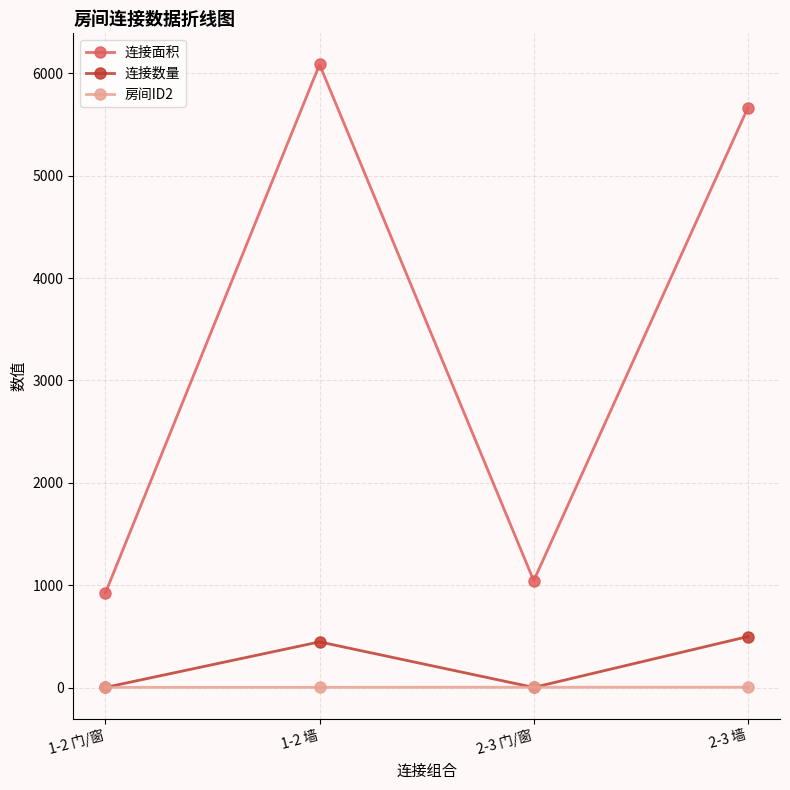

What is the difference between the 连接数量 values at 1-2 墙 and 2-3 门/窗?

445